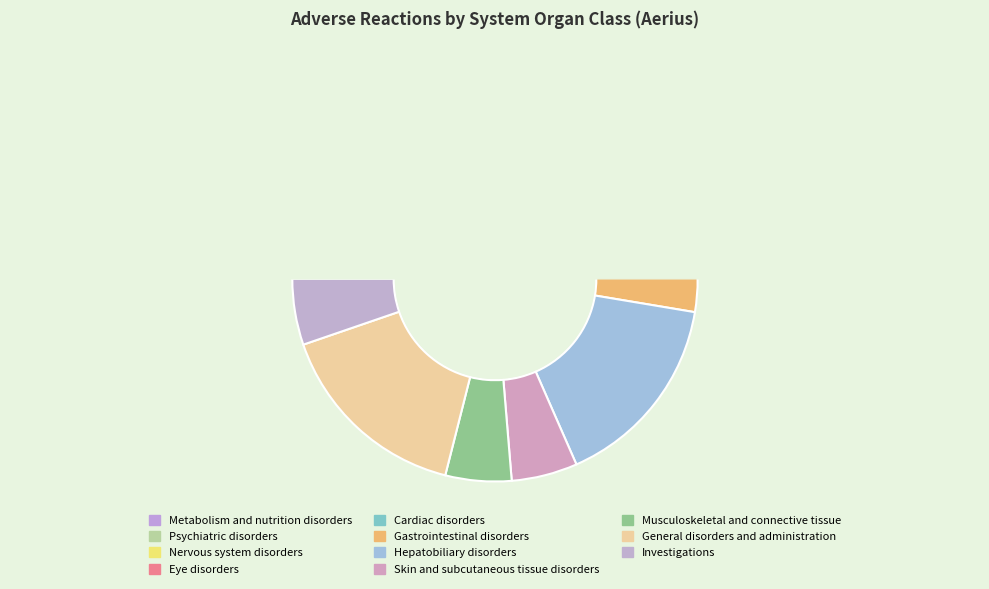

Which slice is the largest?

Hepatobiliary disorders